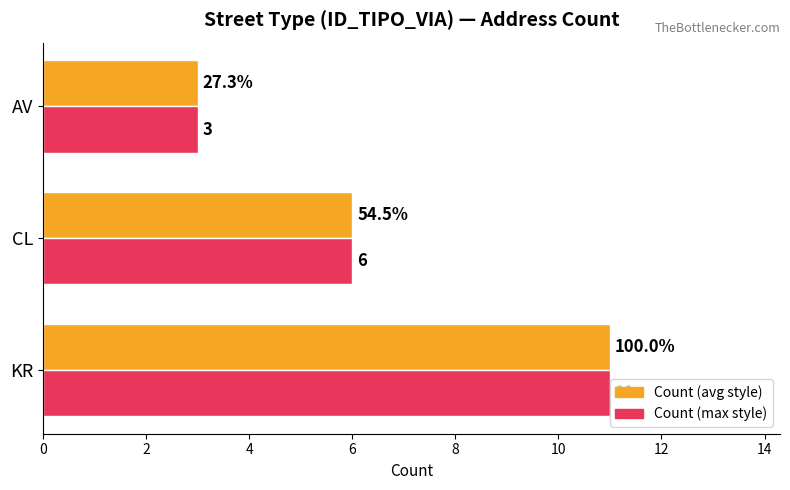

What is the greatest value displayed?

11